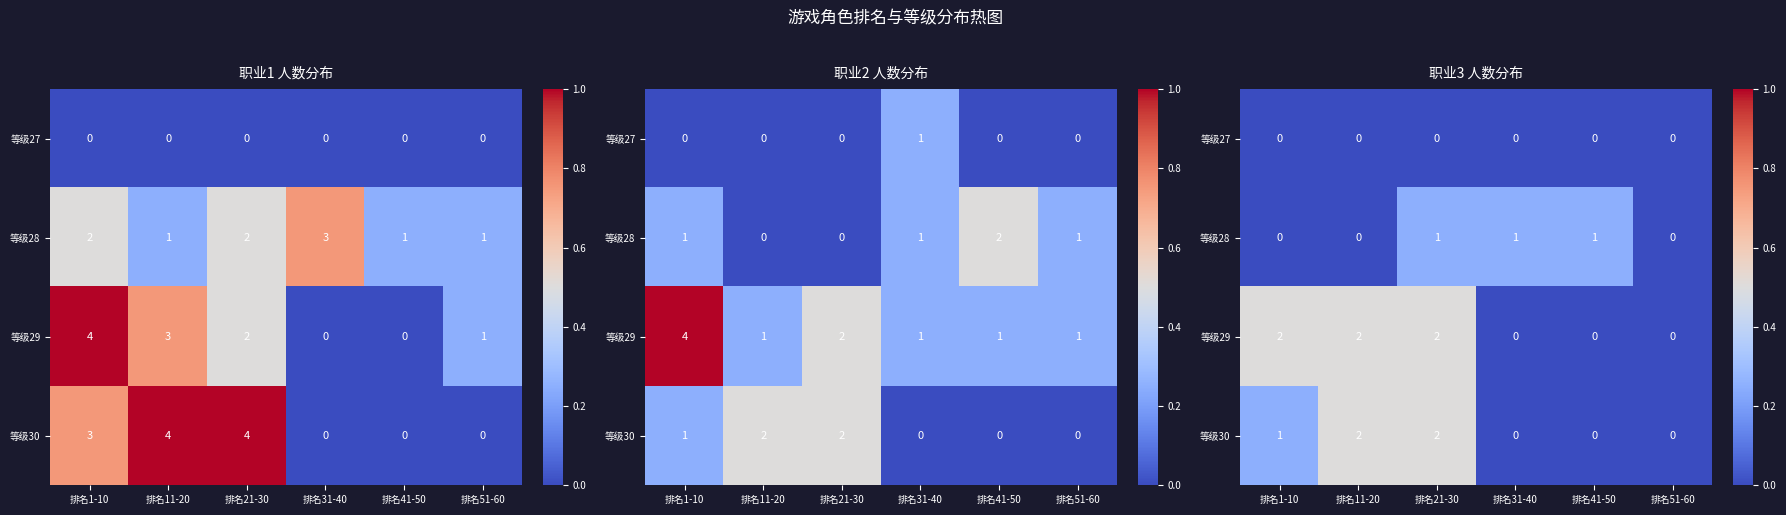

List the series in order of their peak value, lowest first.

等级27, 等级28, 等级29, 等级30